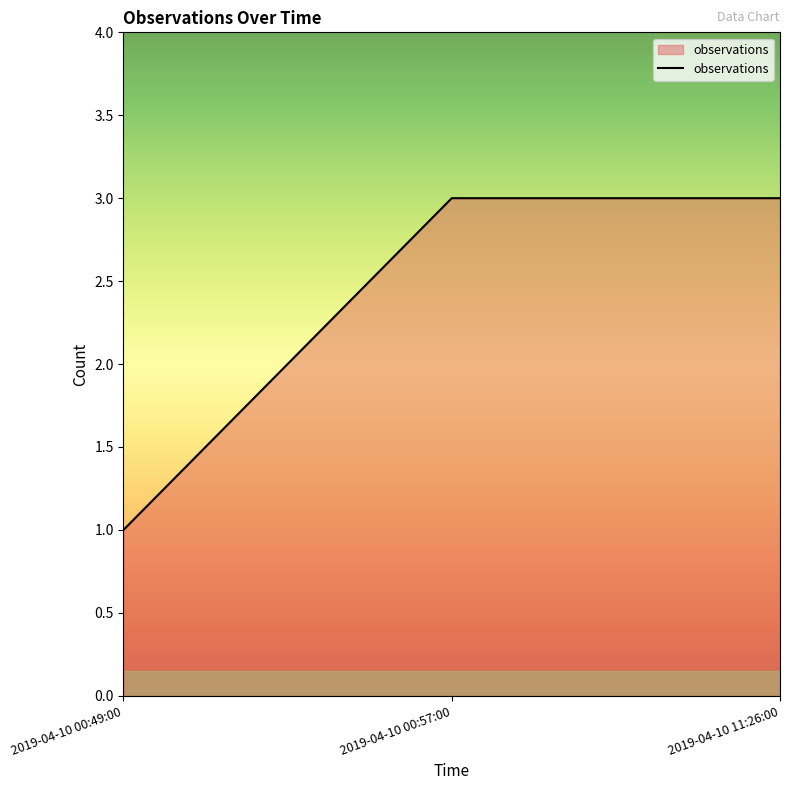

Reading left to right, extract all data points from this chart.

1	3	3